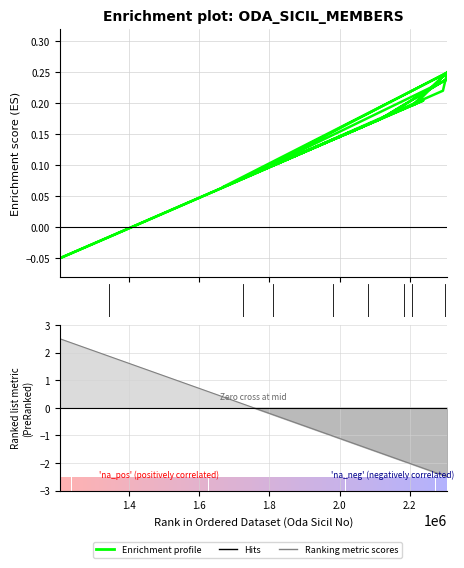

Where is the first local minimum?

1667171